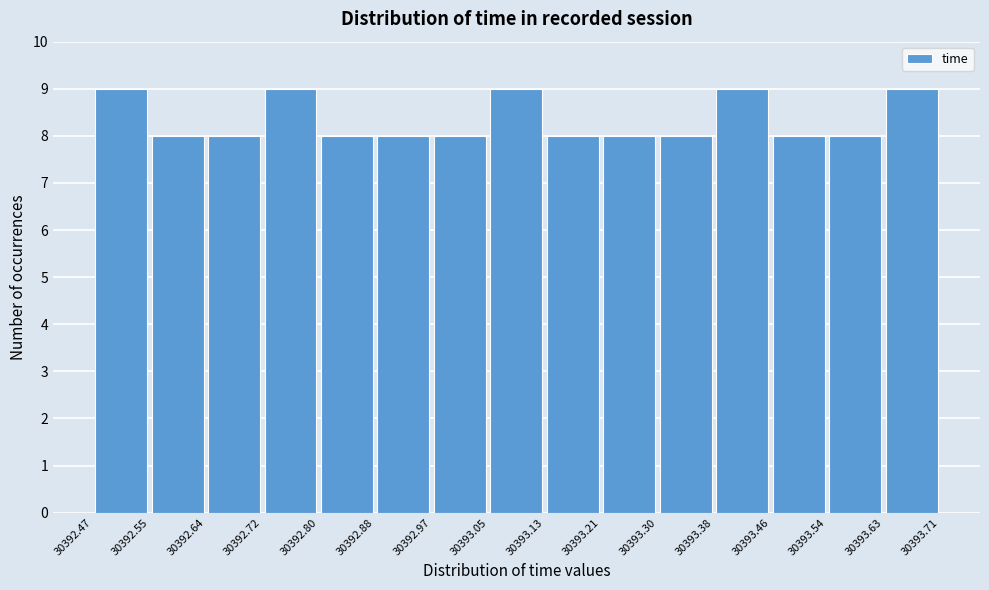

Reading left to right, list every bar in this chart as the range it spans on the x-axis followed by its height. The values are not printed on the chart, so give them approximately, as read against the axis.

30392.47 to 30392.55: 9
30392.55 to 30392.64: 8
30392.64 to 30392.72: 8
30392.72 to 30392.80: 9
30392.80 to 30392.88: 8
30392.88 to 30392.97: 8
30392.97 to 30393.05: 8
30393.05 to 30393.13: 9
30393.13 to 30393.21: 8
30393.21 to 30393.30: 8
30393.30 to 30393.38: 8
30393.38 to 30393.46: 9
30393.46 to 30393.54: 8
30393.54 to 30393.63: 8
30393.63 to 30393.71: 9